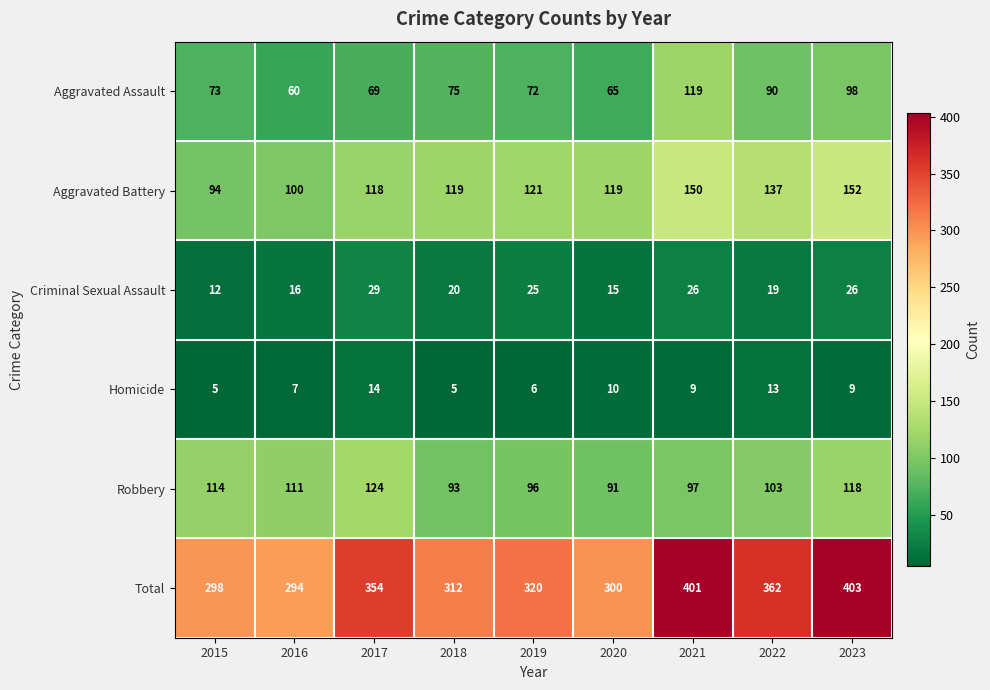

What is the sum of the Aggravated Battery values at 2023 and 2018?

271